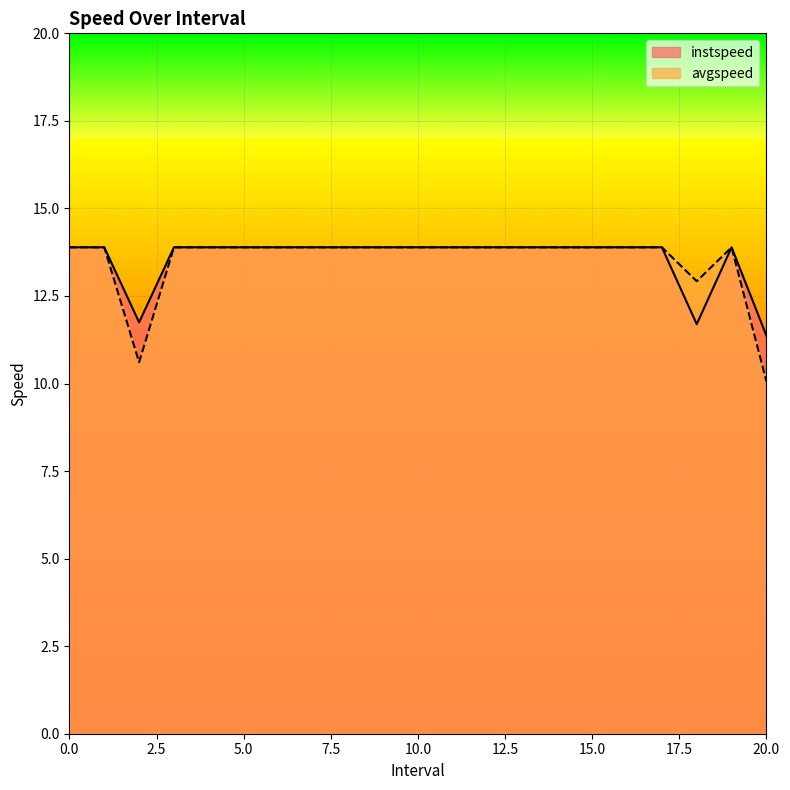

What is the highest value of the instspeed series?

13.9